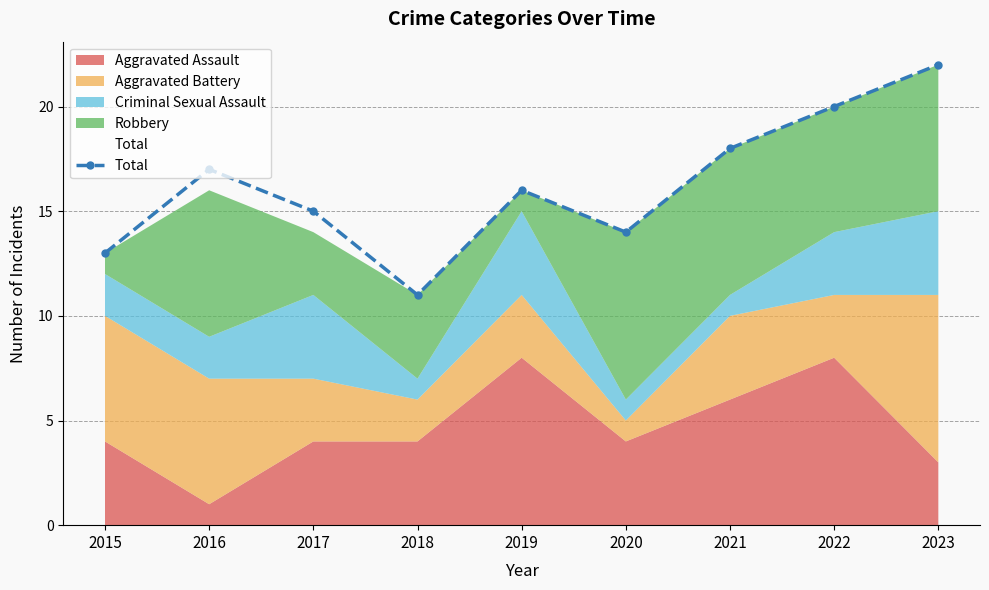

Reading left to right, what are all the values shown in this chart?

2015=13	2016=17	2017=15	2018=11	2019=16	2020=14	2021=18	2022=20	2023=22